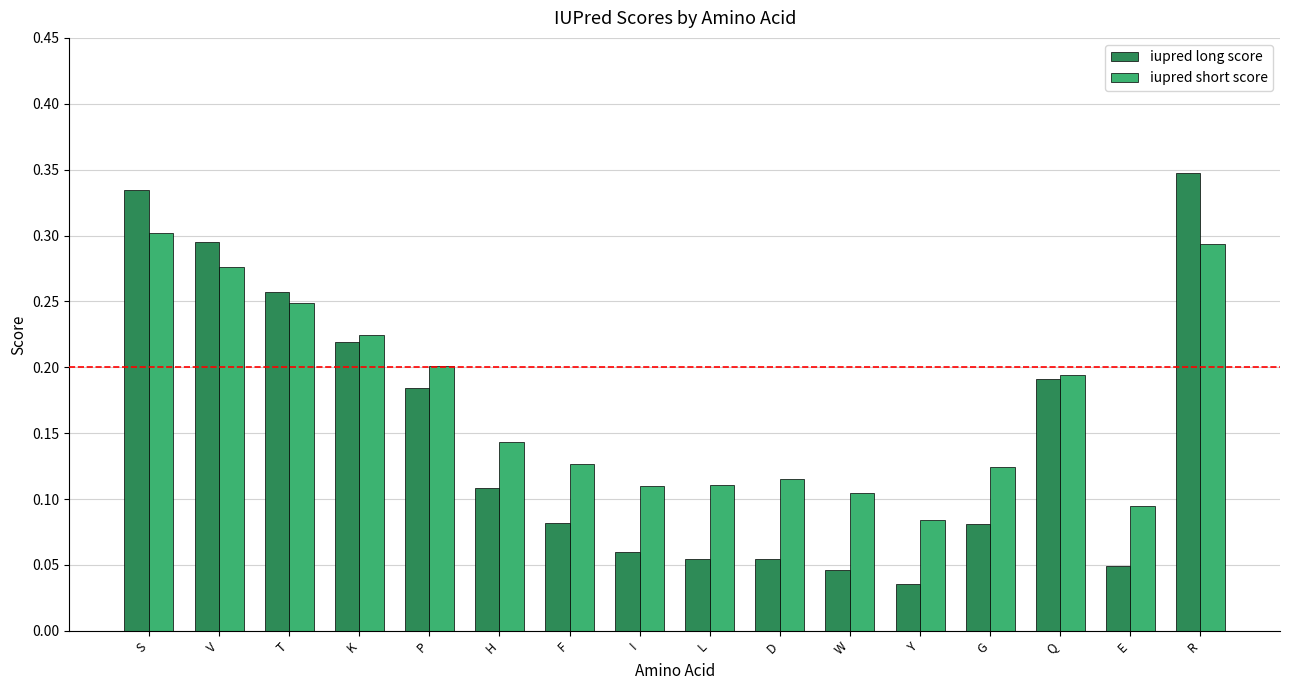

True or false: iupred long score has a value of 0.3 at V.

True